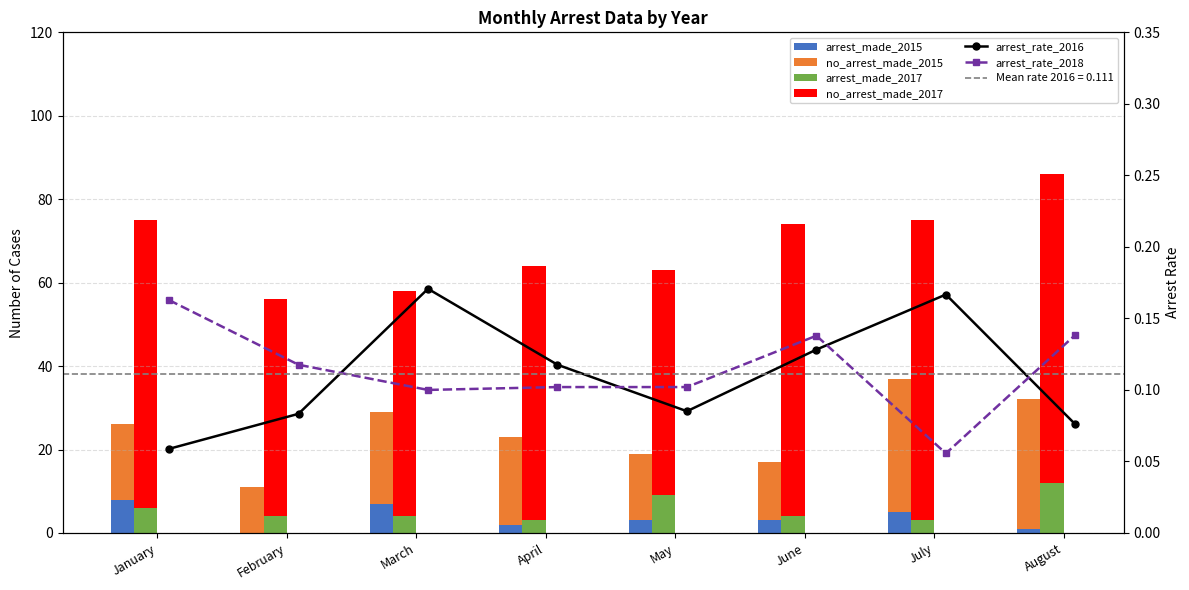

Is it true that arrest_rate_2016 equals 0.0 at August?

False